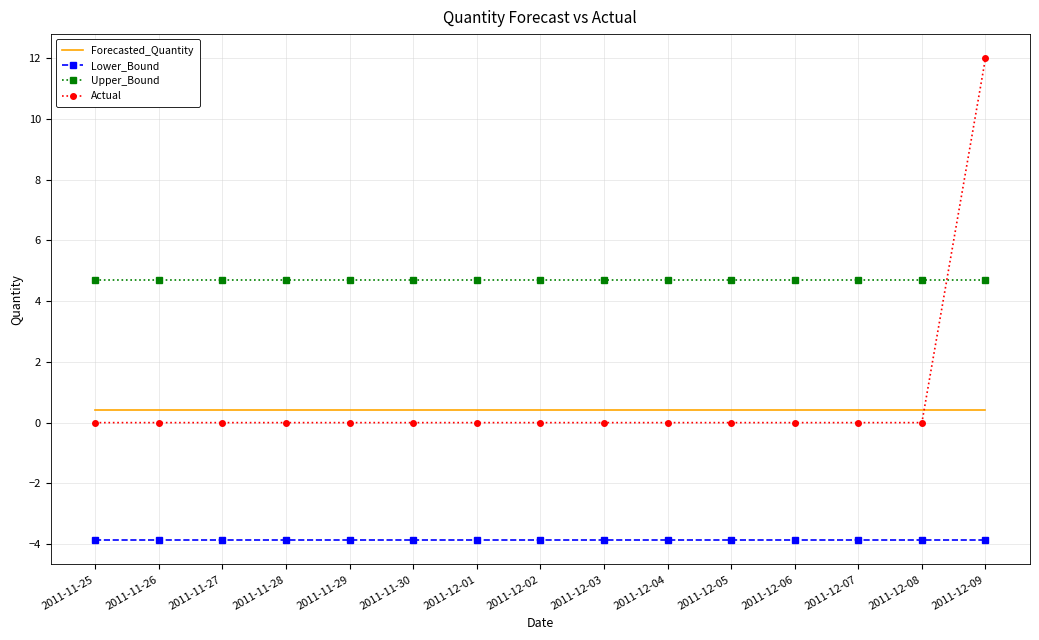

Rank the series at 2011-12-07 from lowest to highest value.

Lower_Bound, Actual, Forecasted_Quantity, Upper_Bound